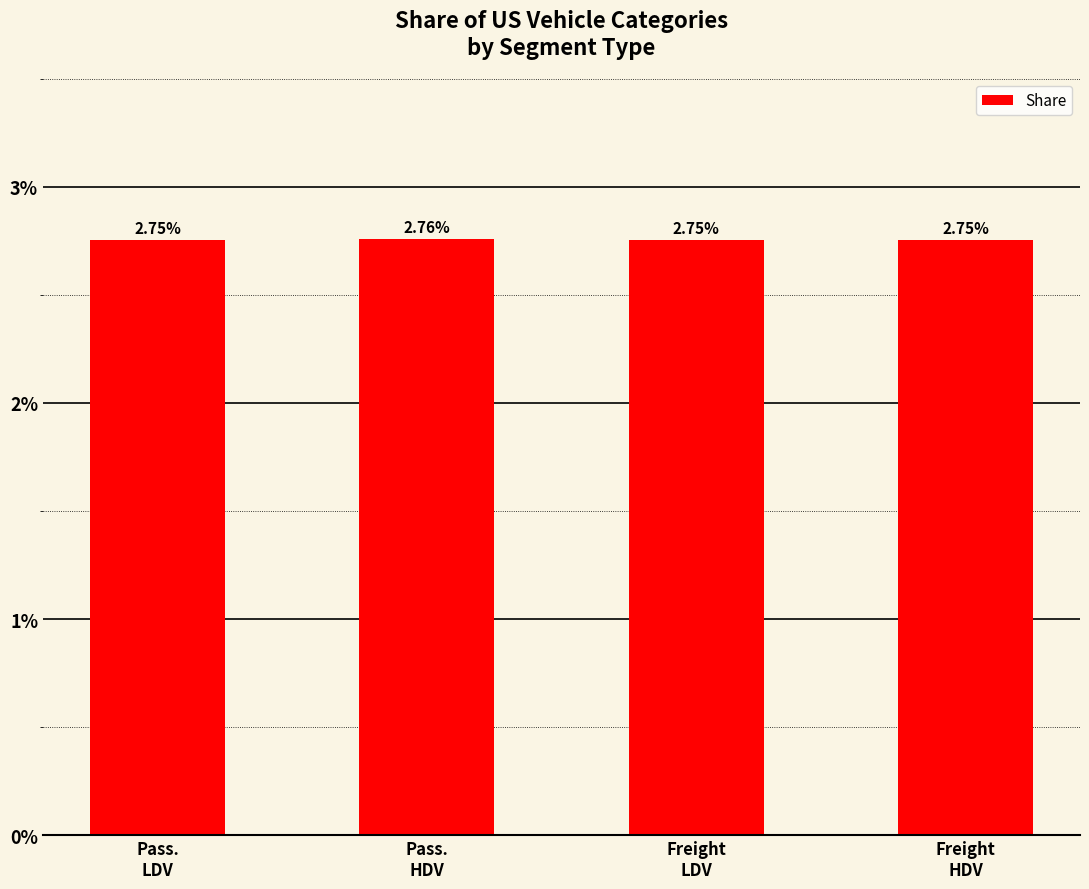

Does the chart contain any negative values?

No